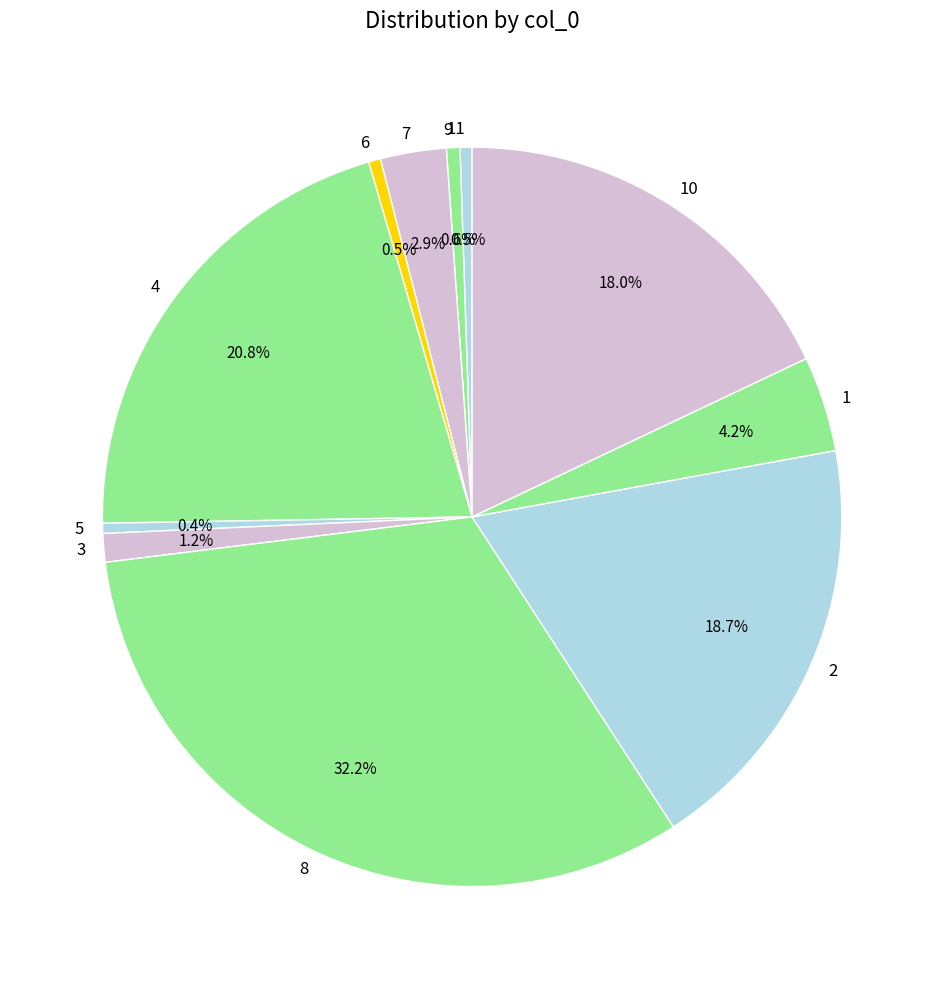

To the nearest percent, what percentage of the pie is 2?

19%